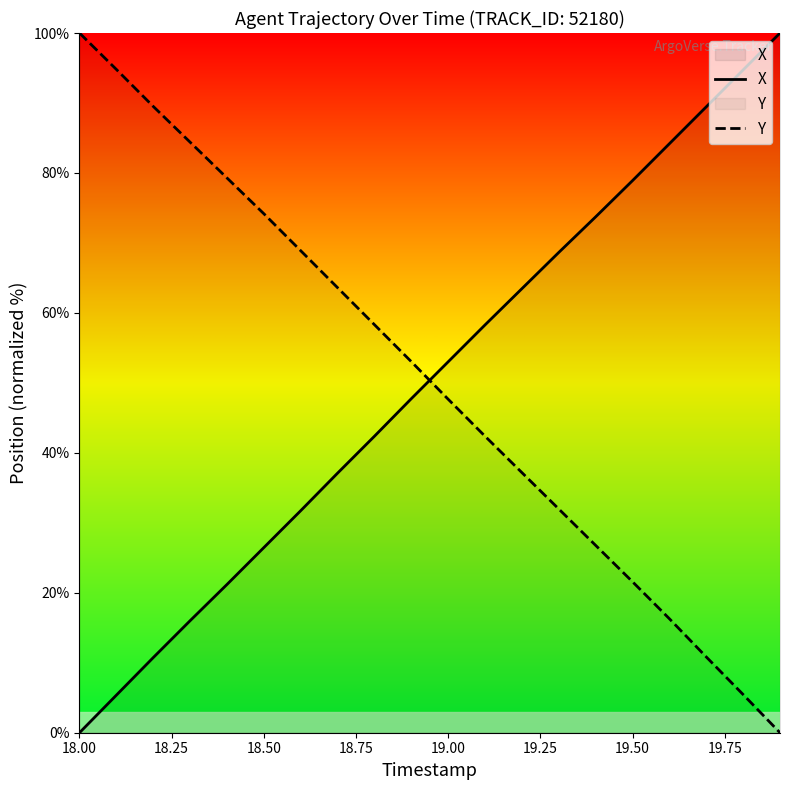

True or false: X has a value of 45.5 at 18.00.

False